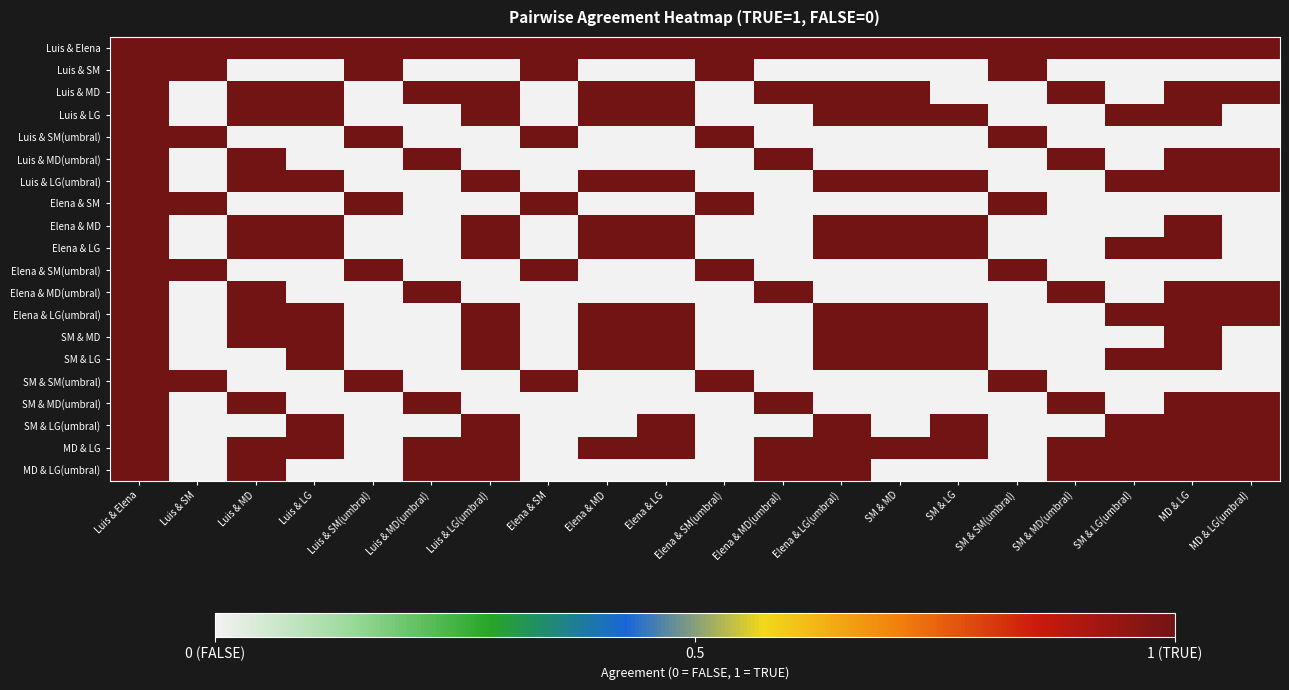

At how many categories does at least one series exceed 0?

20